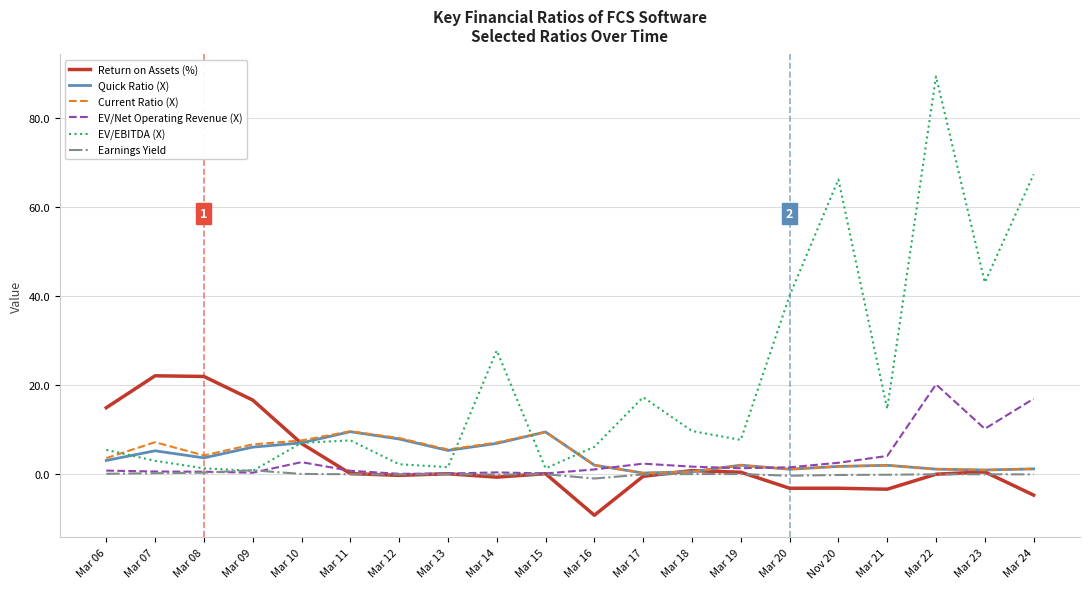

Which series has the widest spread of values?

EV/EBITDA (X)